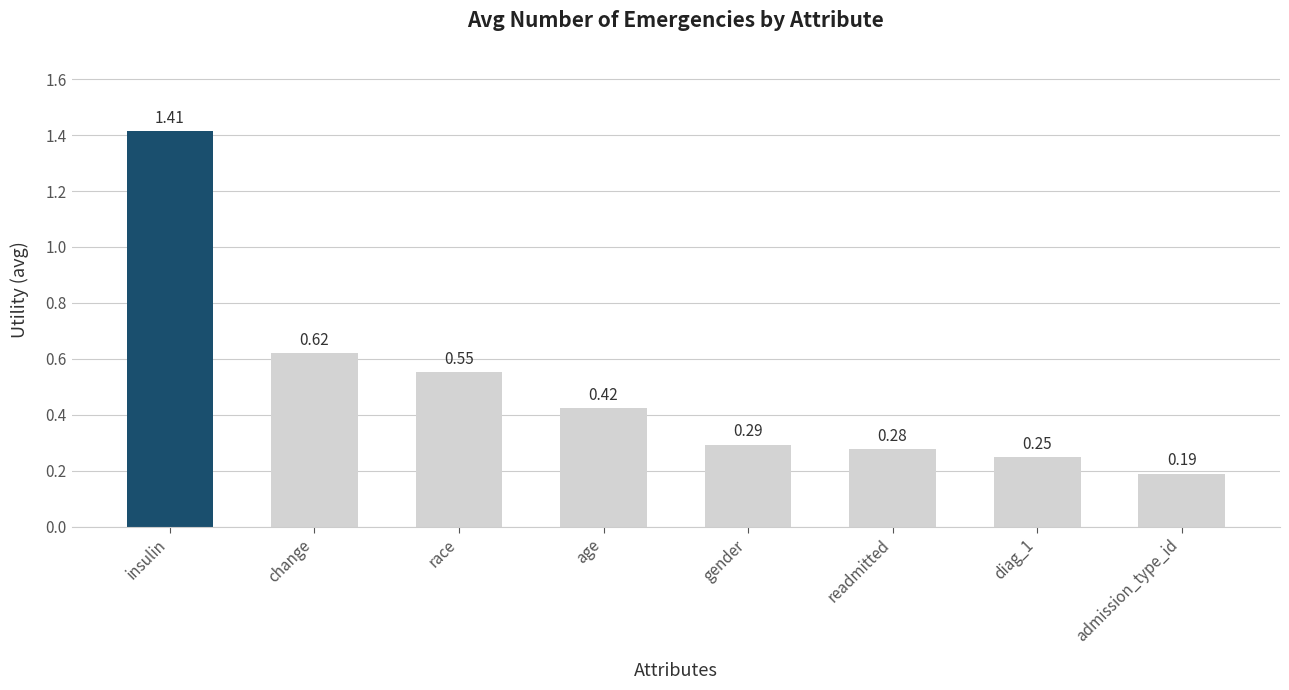

Does the chart contain any negative values?

No